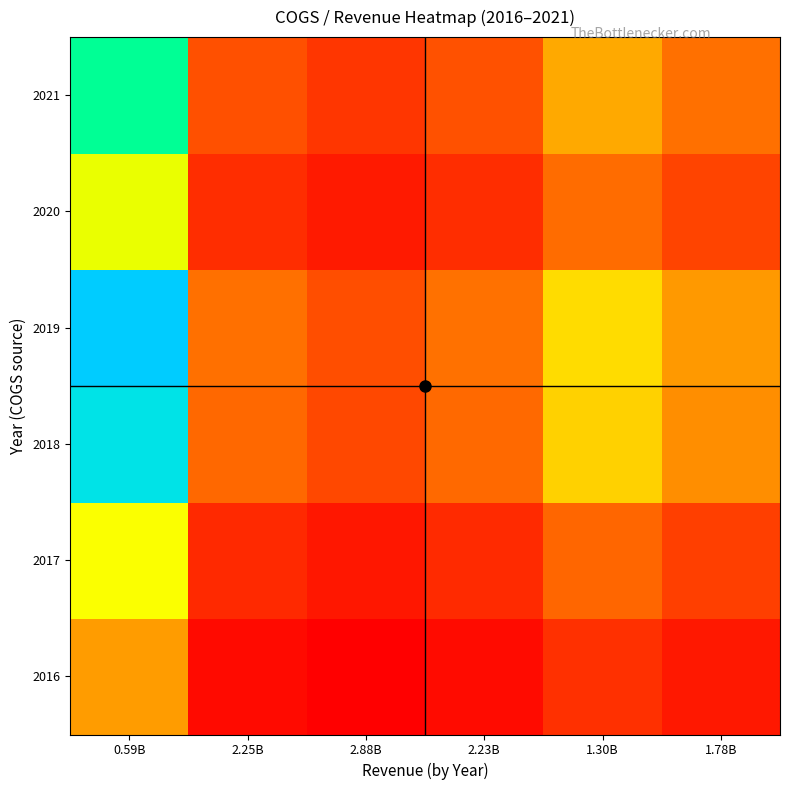

What is the spread (max minus min) of values at 1.30B?

0.2